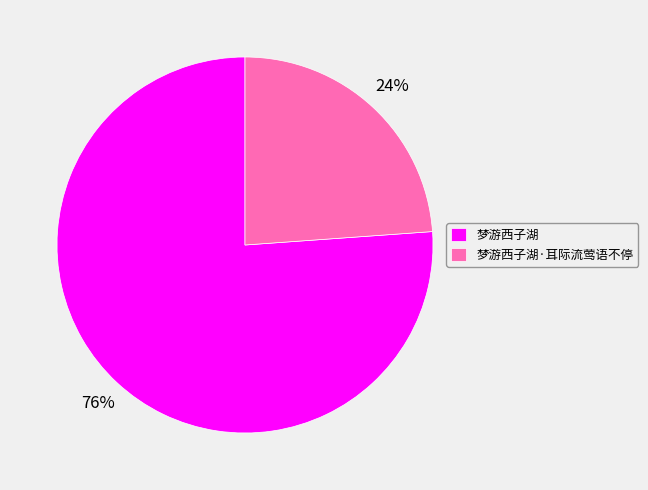

Is it true that 梦游西子湖·耳际流莺语不停 is 35% of the pie?

False